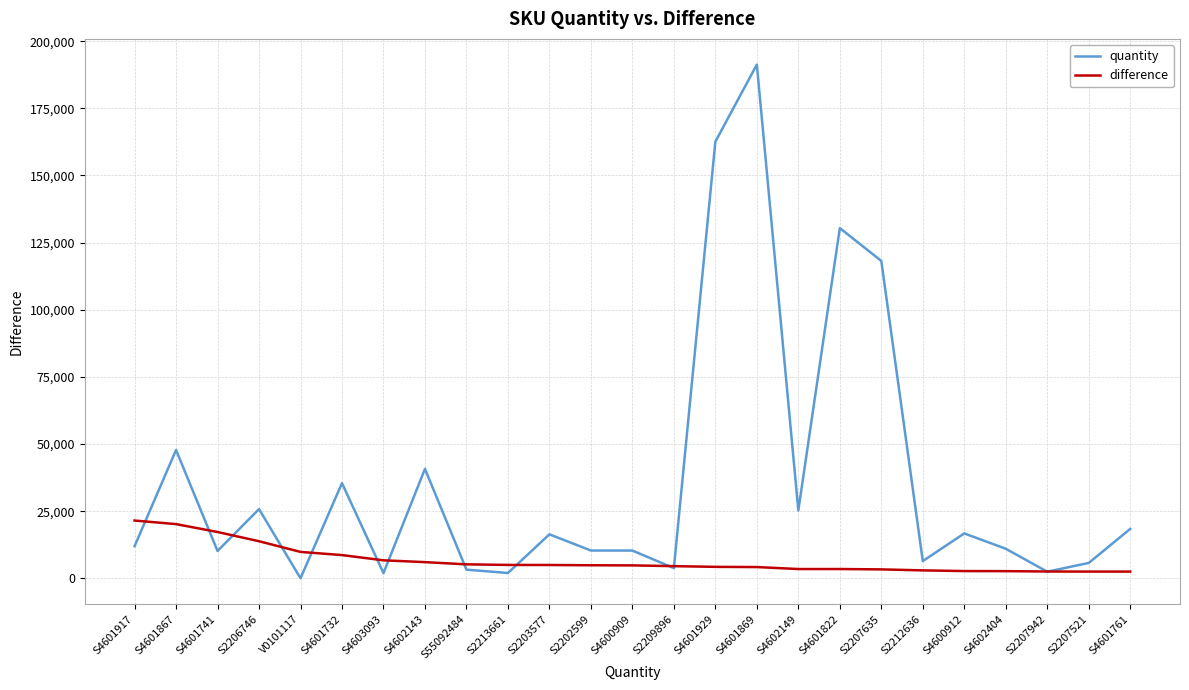

What is the lowest value of the difference series?

2496